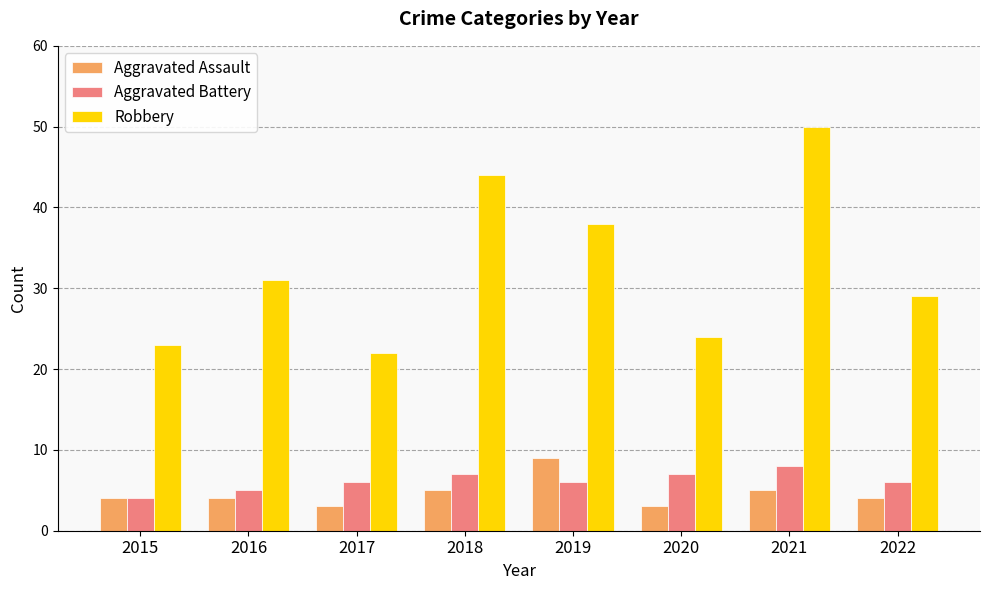

What is the average value of the Aggravated Assault series?

5